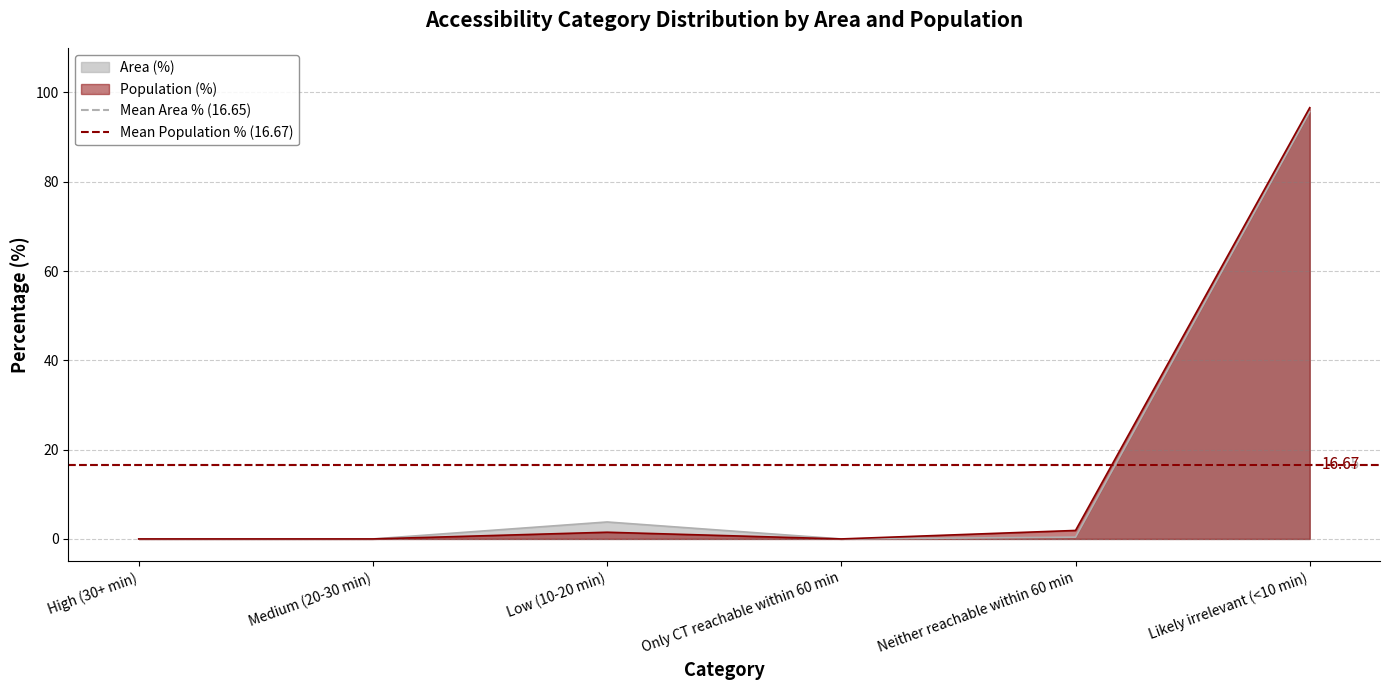

The Mean Population % (16.67) series shows 16.7 at Medium (20-30 min). True or false?

True